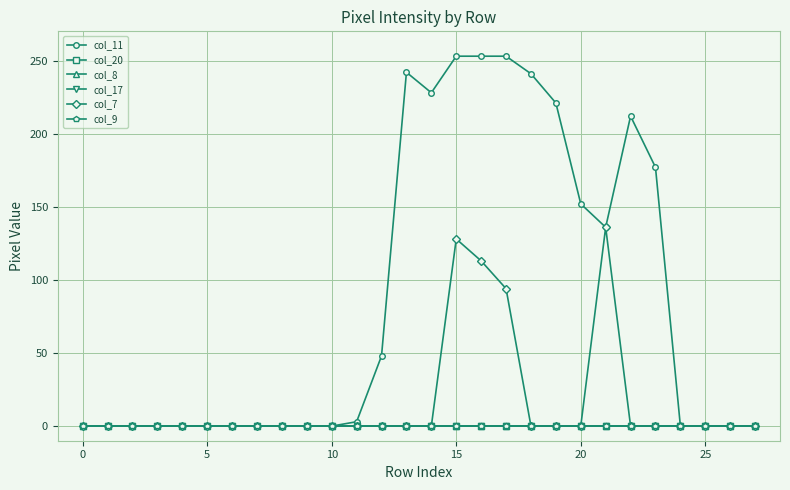

Does the chart have visible grid lines?

Yes